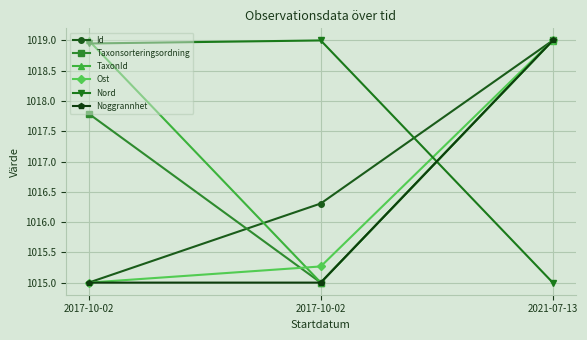

Reading right to left, extract all data points from this chart.

Id: 1019.0	1016.3	1015.0
Taxonsorteringsordning: 1019.0	1015.0	1017.8
TaxonId: 1019.0	1015.0	1019.0
Ost: 1019.0	1015.3	1015.0
Nord: 1015.0	1019.0	1018.9
Noggrannhet: 1019.0	1015.0	1015.0